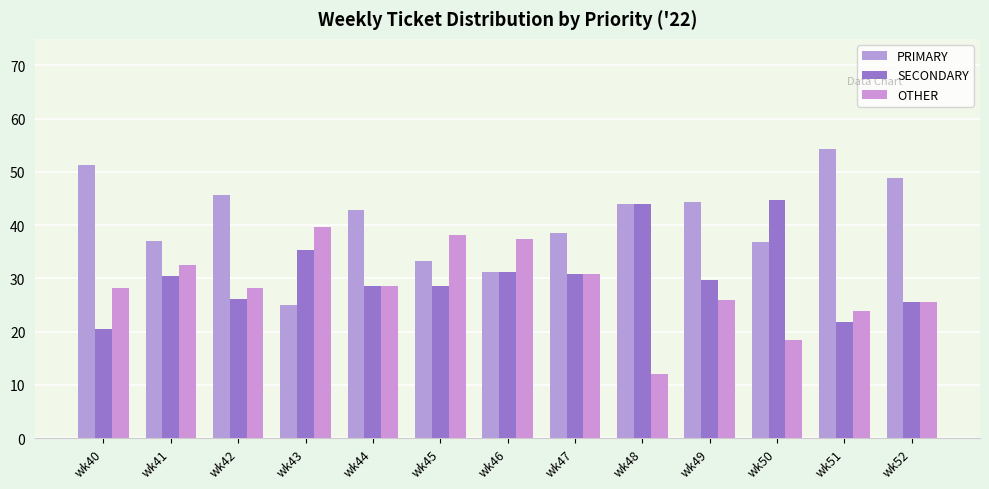

Rank the series at wk51 from lowest to highest value.

SECONDARY, OTHER, PRIMARY